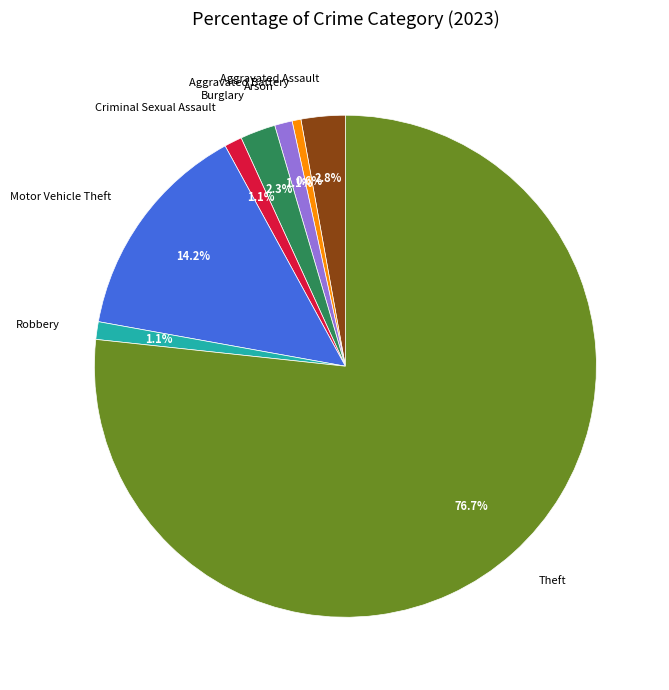

To the nearest percent, what is the average slice percentage?

12%